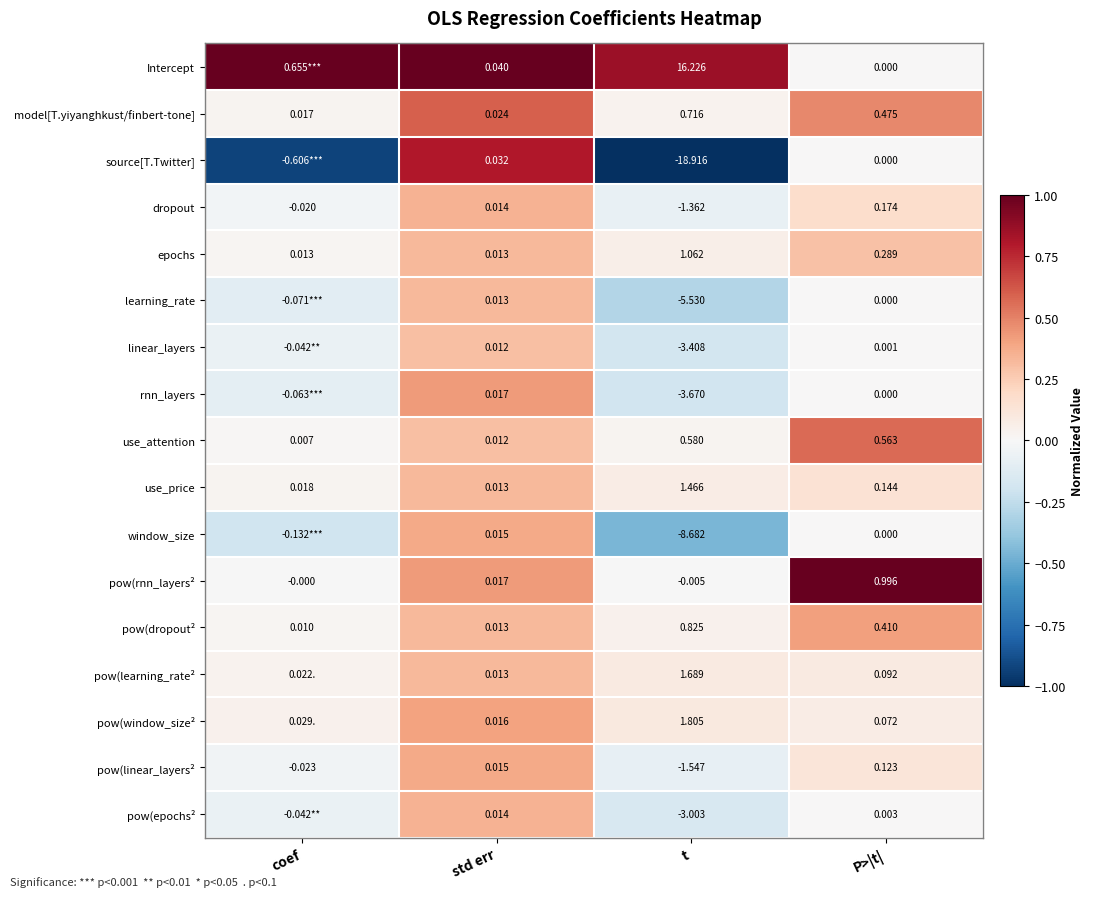

At which label does use_attention reach its peak?

t